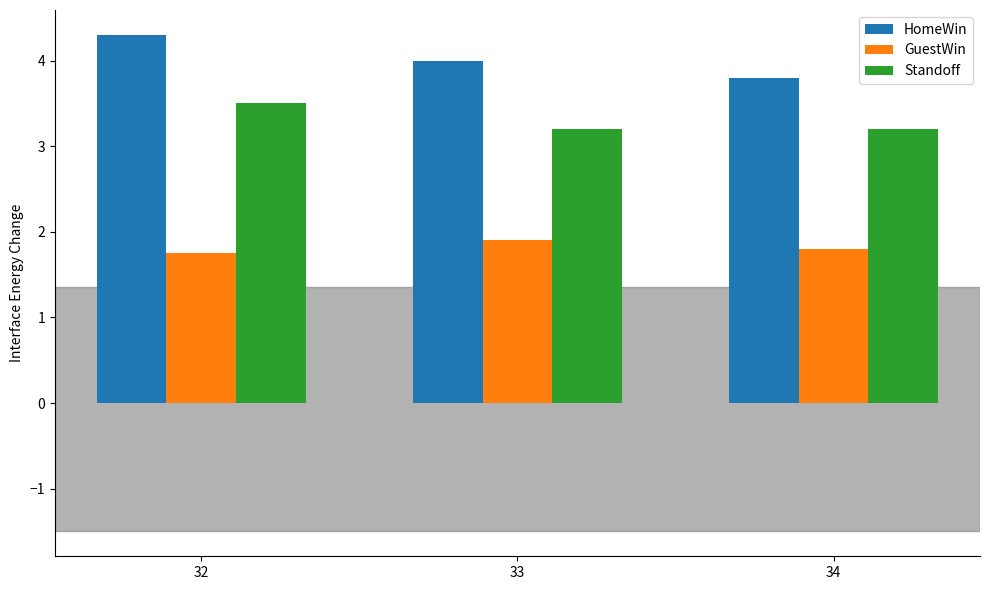

Count the number of data series in this chart.

3